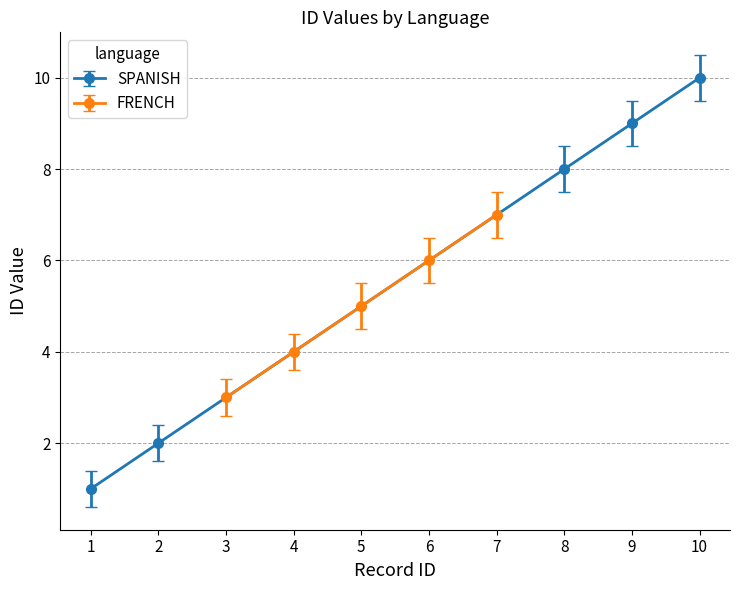

Is it true that FRENCH equals 6 at 6?

True